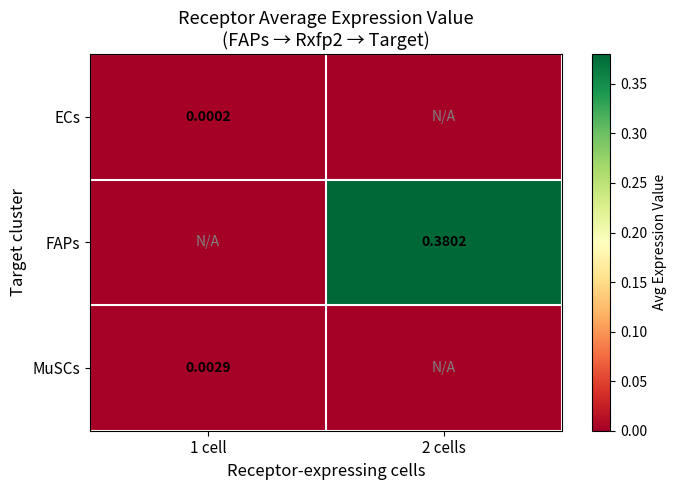

True or false: MuSCs has a value of 0.0 at 1 cell.

True